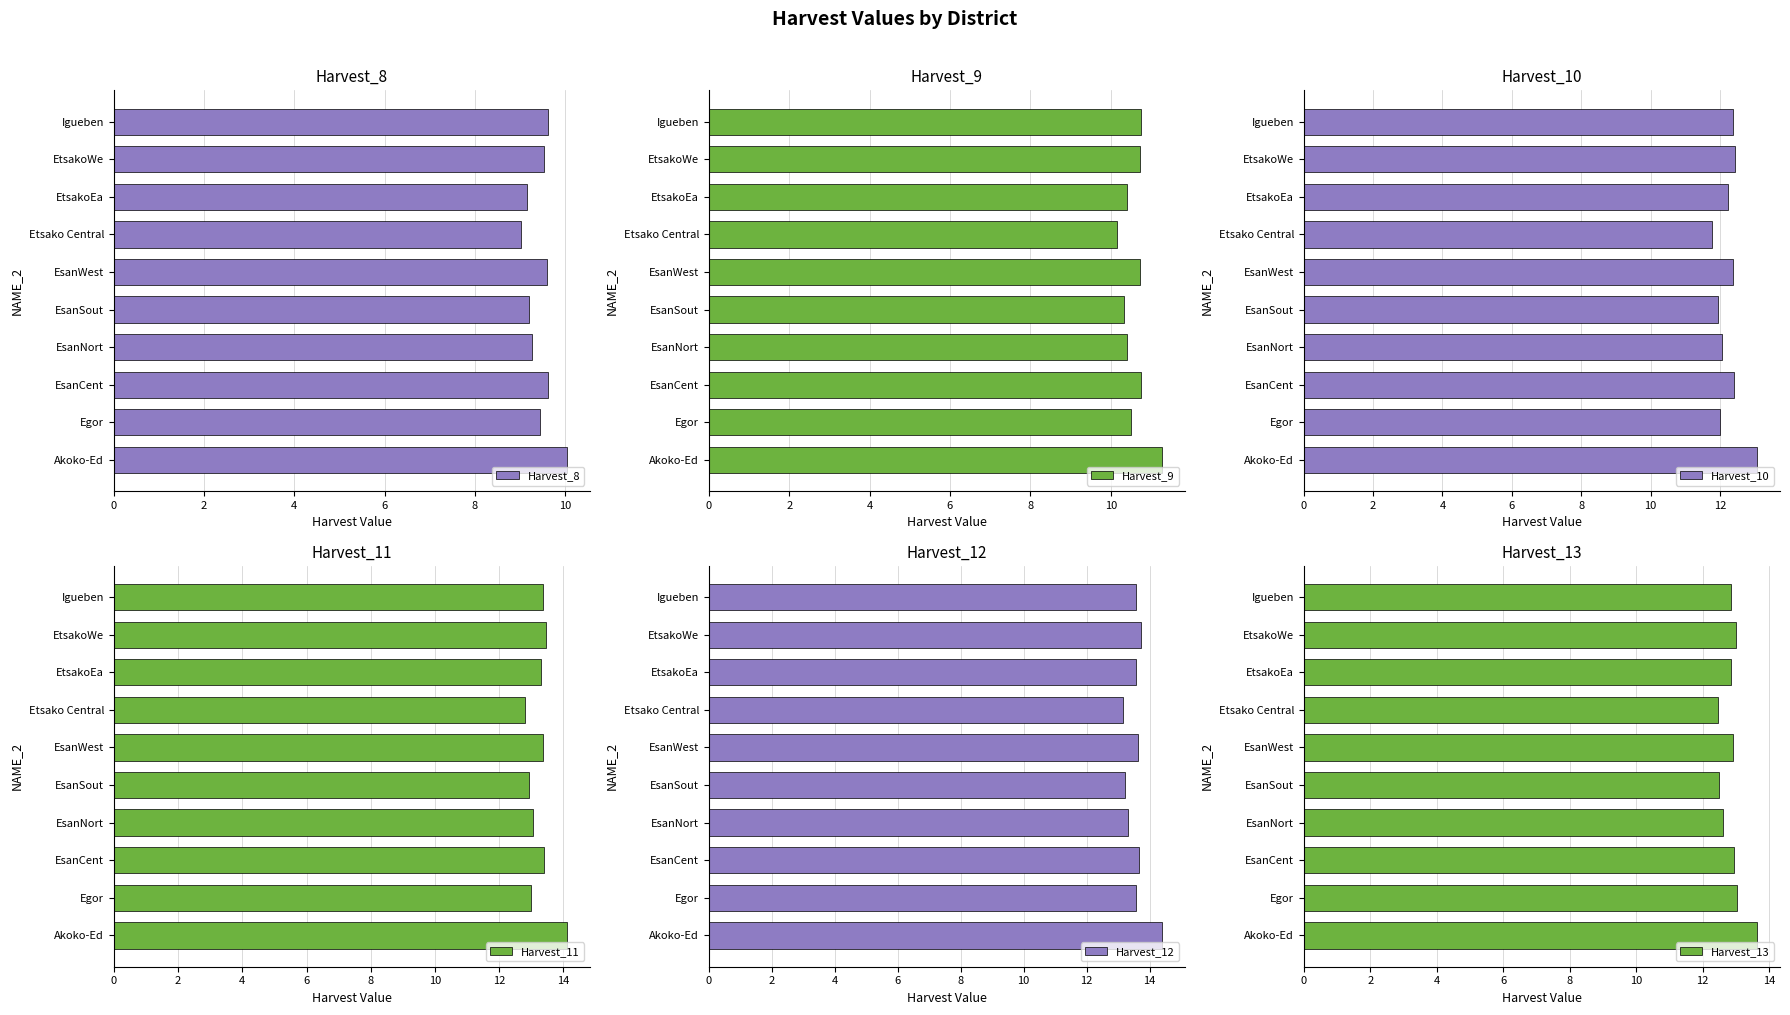

The value of Harvest_9 at EsanNort is 10.4. True or false?

True